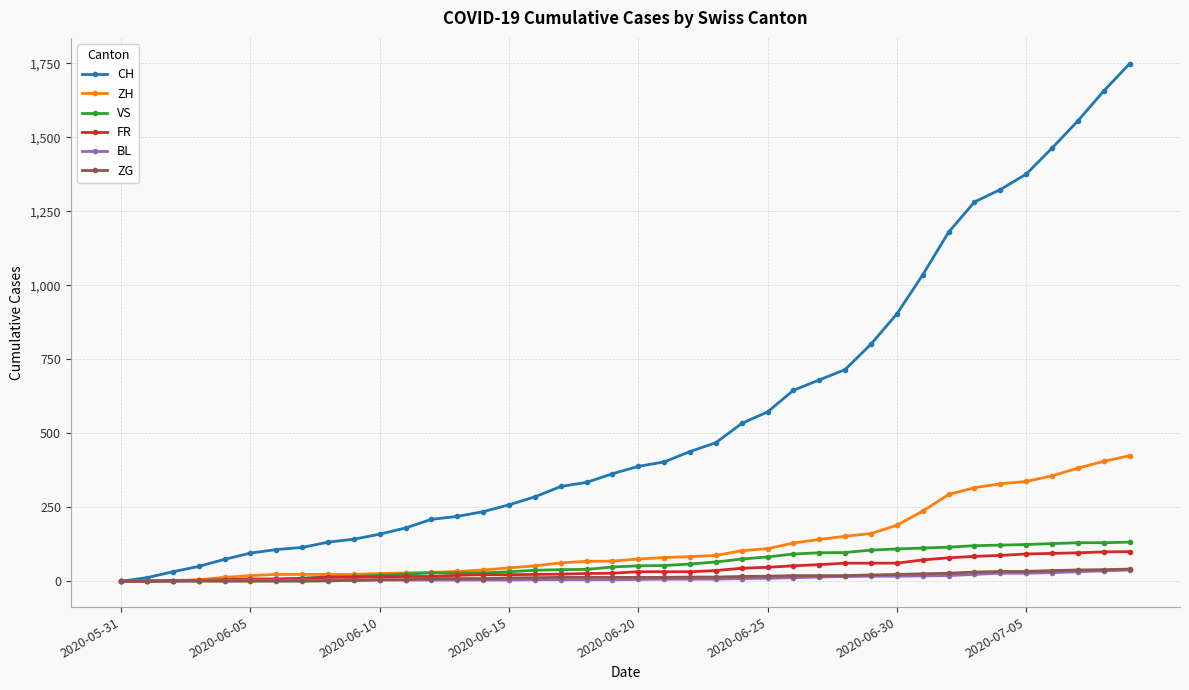

Which series has the largest total across all categories?

CH